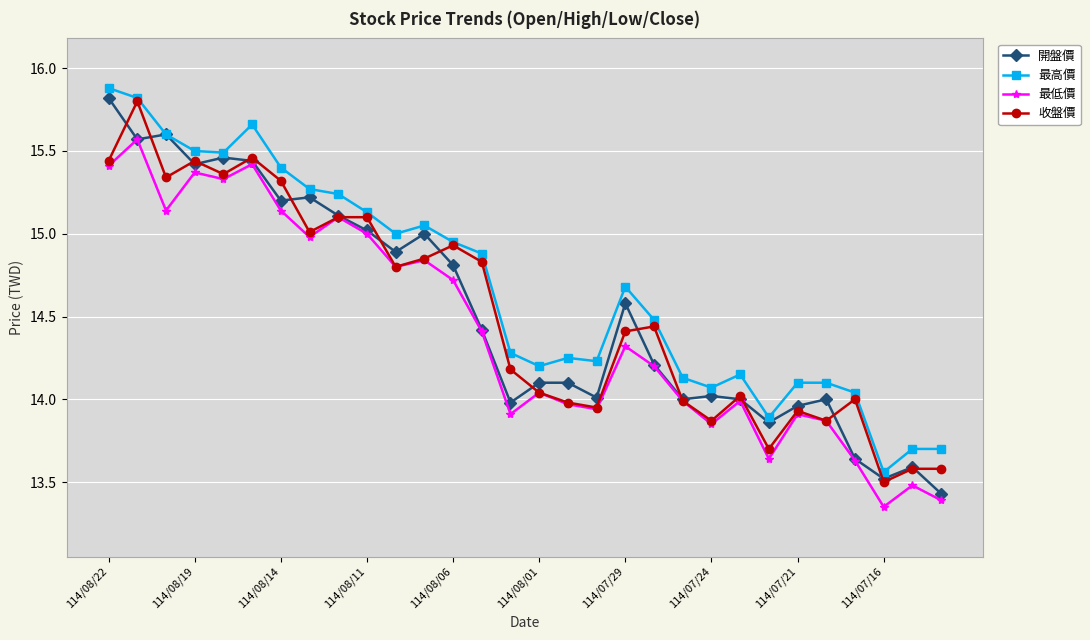

True or false: 最高價 and 最低價 intersect in this chart.

False